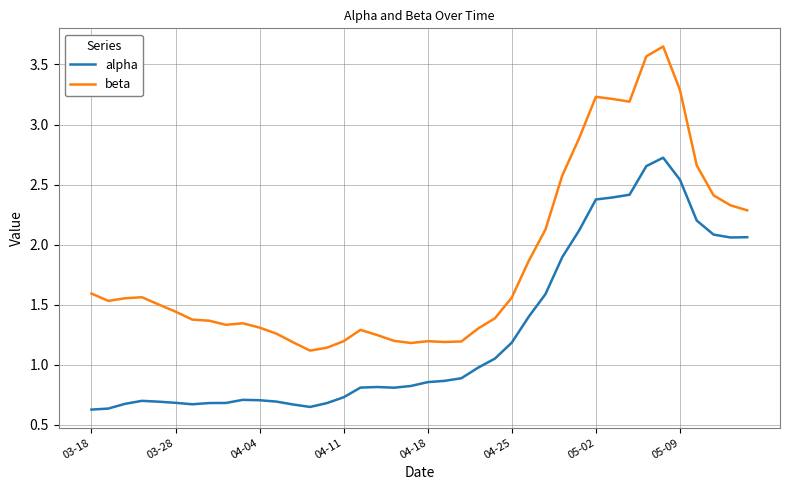

Which series has the largest total across all categories?

beta